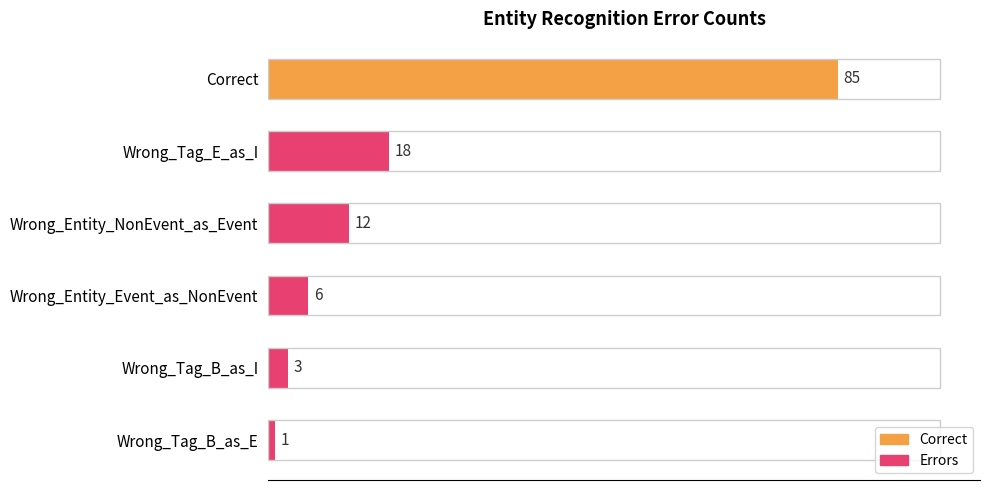

What is the ratio of the value at Wrong_Entity_NonEvent_as_Event to the value at Wrong_Entity_Event_as_NonEvent?

2.0